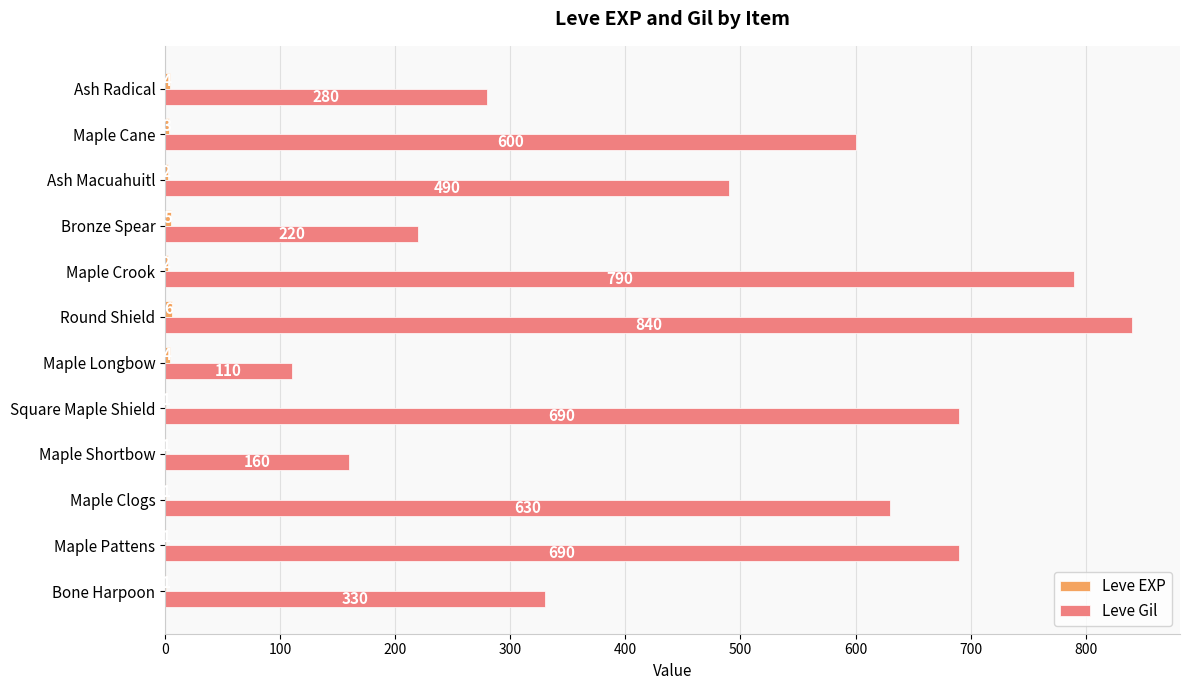

What is the total value across all series at Maple Crook?

792